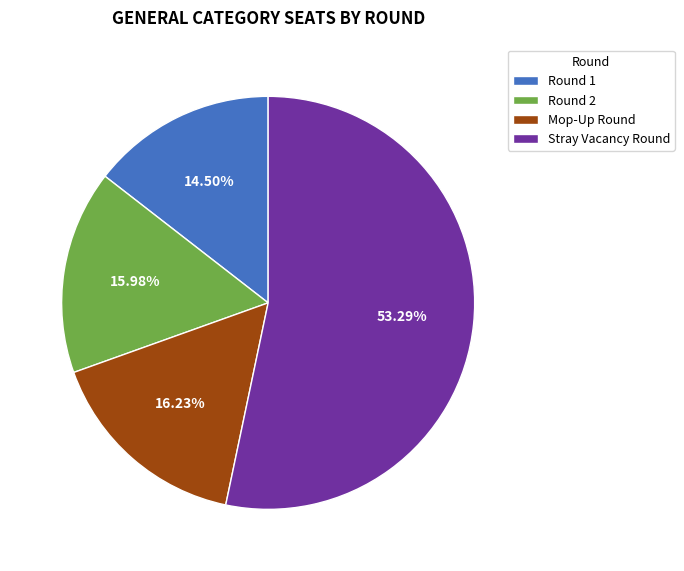

How many segments does this pie chart have?

4